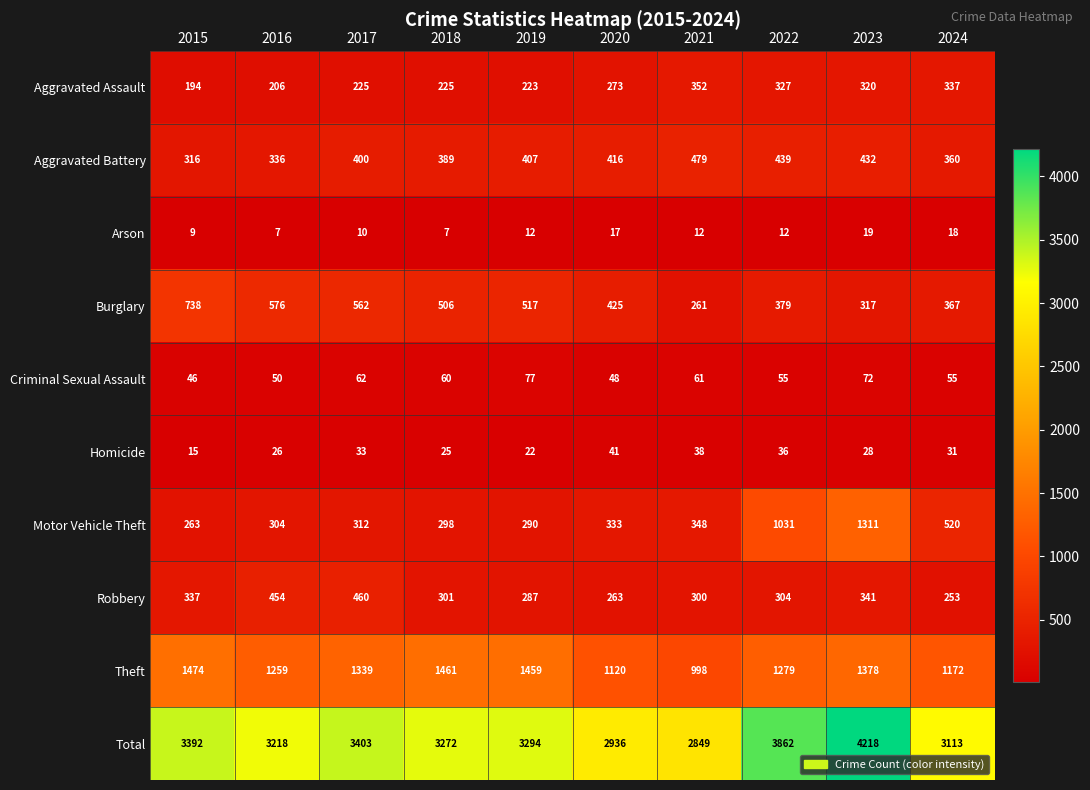

Rank the series at 2021 from highest to lowest value.

Total, Theft, Aggravated Battery, Aggravated Assault, Motor Vehicle Theft, Robbery, Burglary, Criminal Sexual Assault, Homicide, Arson